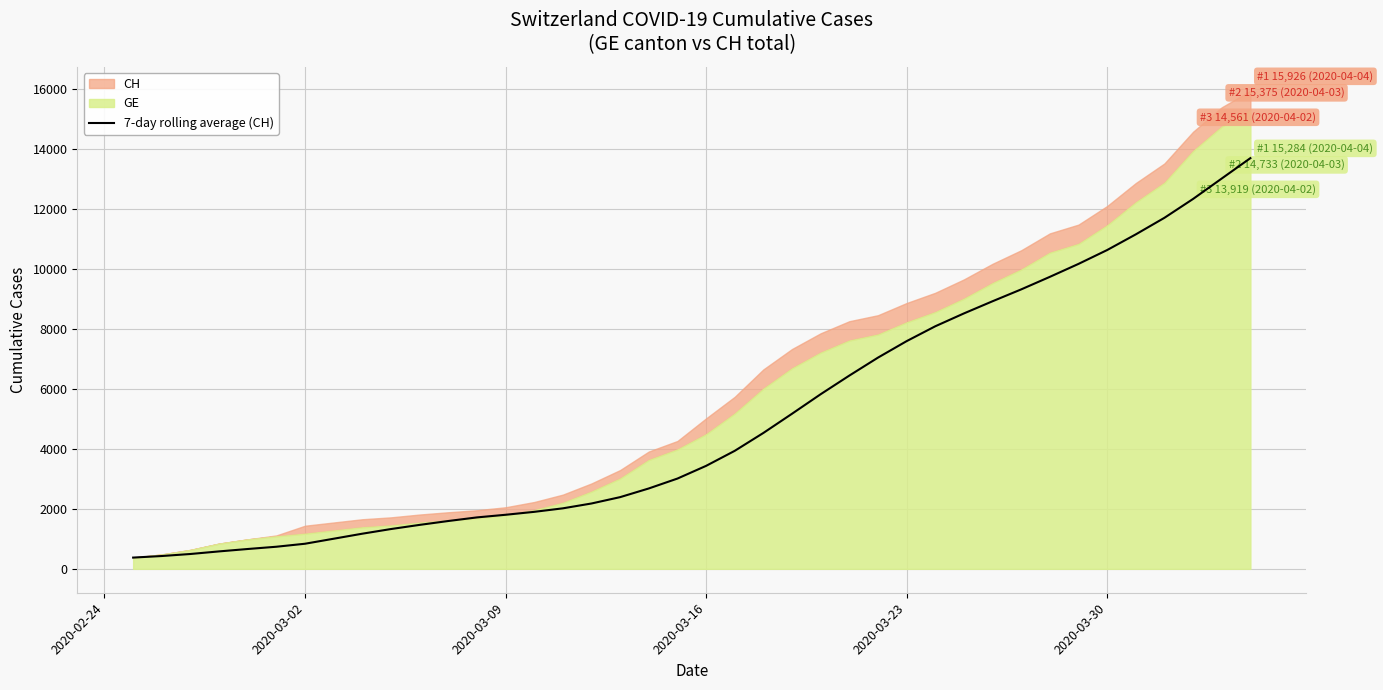

What is the lowest value of the 7-day rolling average (CH) series?

375.0